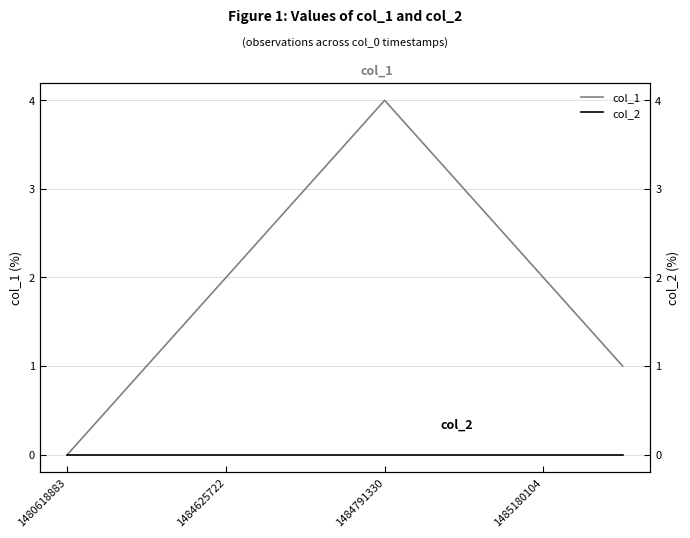

What is the label of the 2nd point from the left?

1484625722